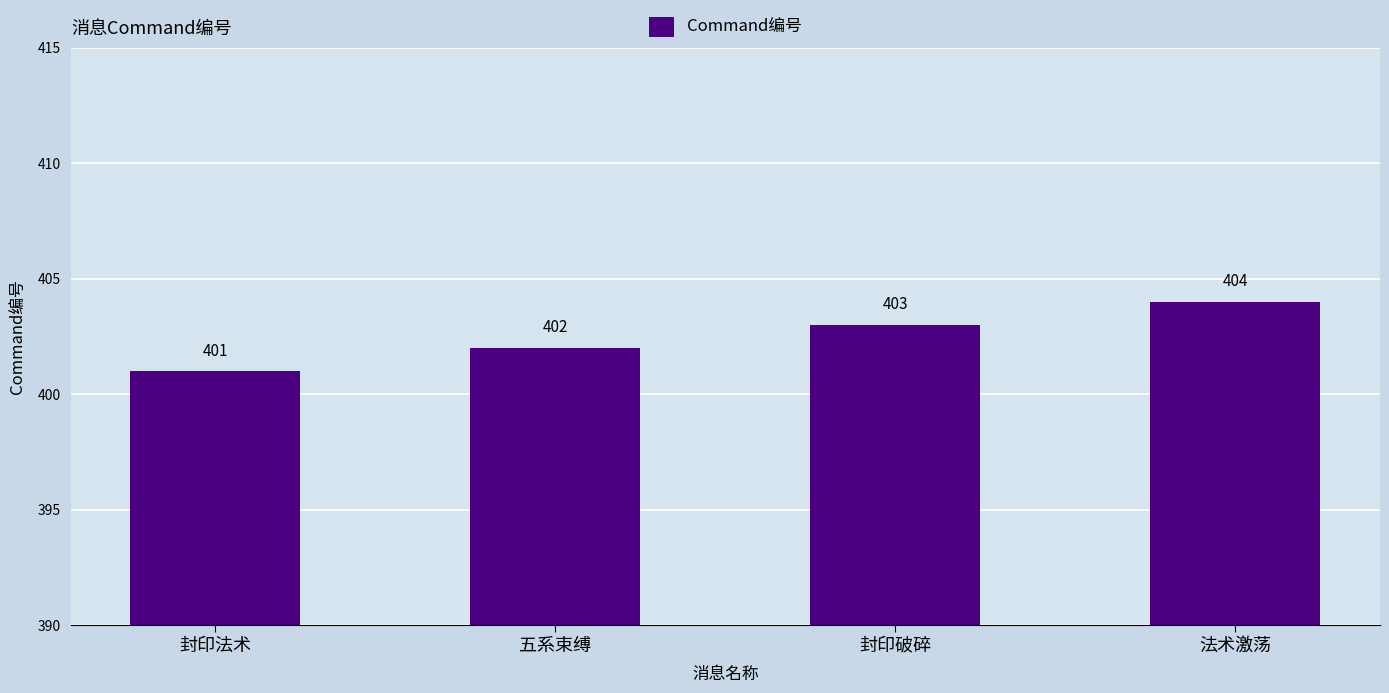

List the labels in order of value, largest first.

法术激荡, 封印破碎, 五系束缚, 封印法术